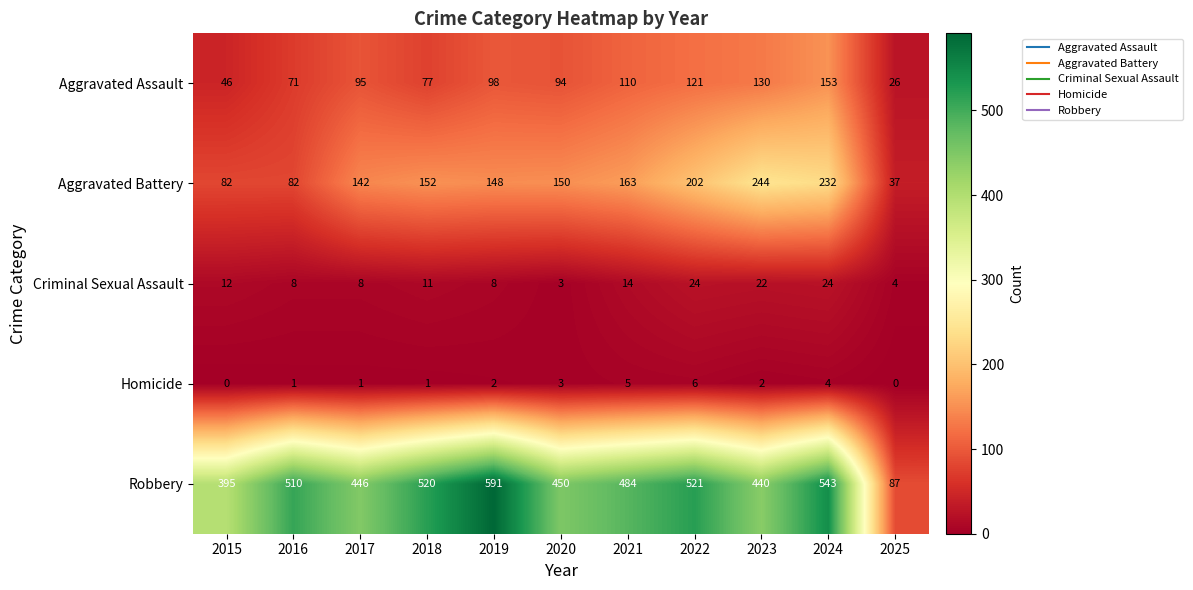

Between 2017 and 2020, which series saw the biggest shift?

Aggravated Battery